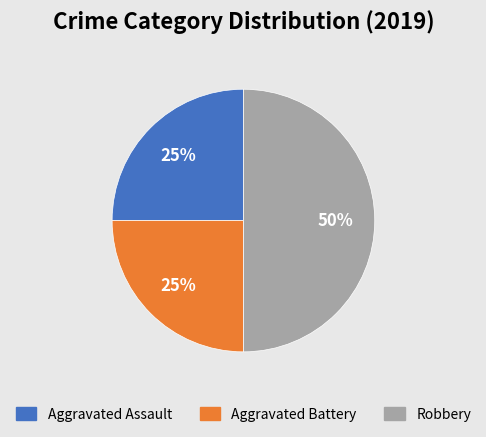

True or false: Aggravated Assault accounts for 25% of the total.

True